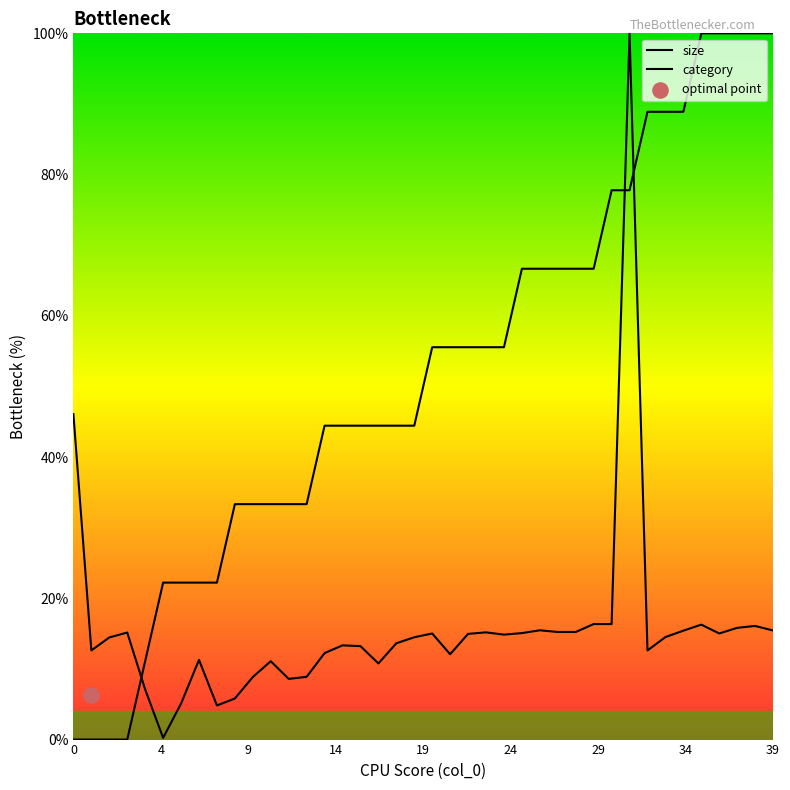

What is the ratio of the value at 8 to the value at 28?

0.3